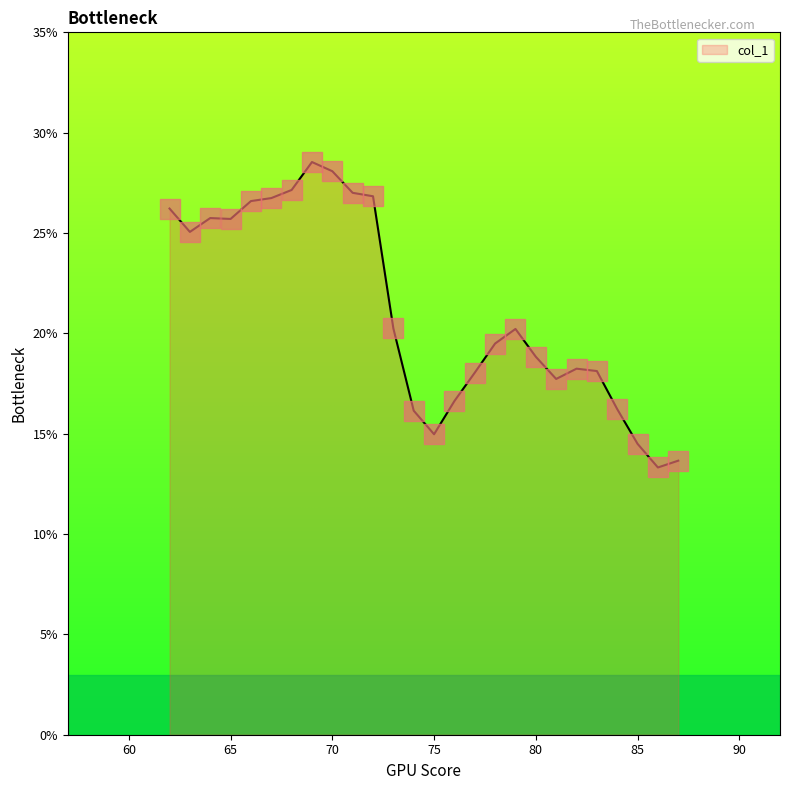

What is the smallest value displayed?

13.3